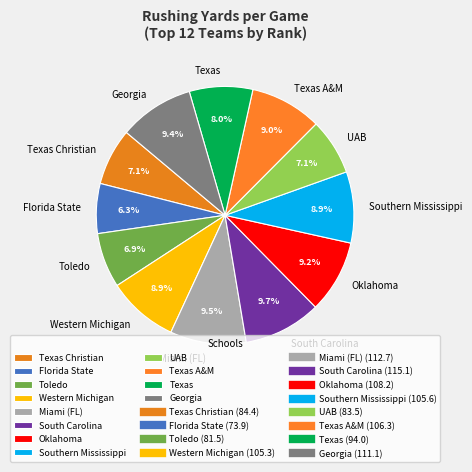

What is the ratio of the value at Florida State to the value at Toledo?

0.9